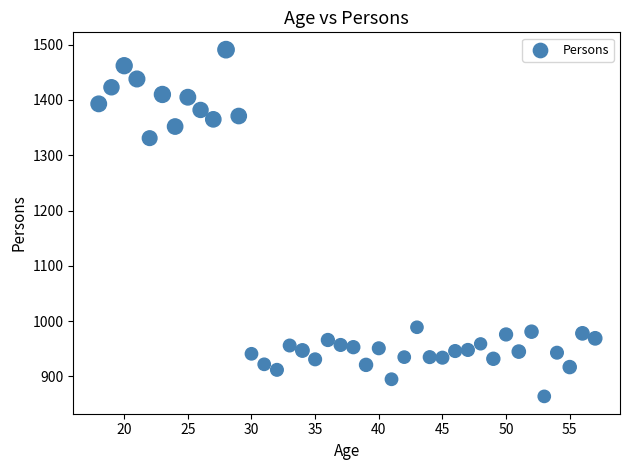

What Y value in the scatter plot is closest to 1177?

1331